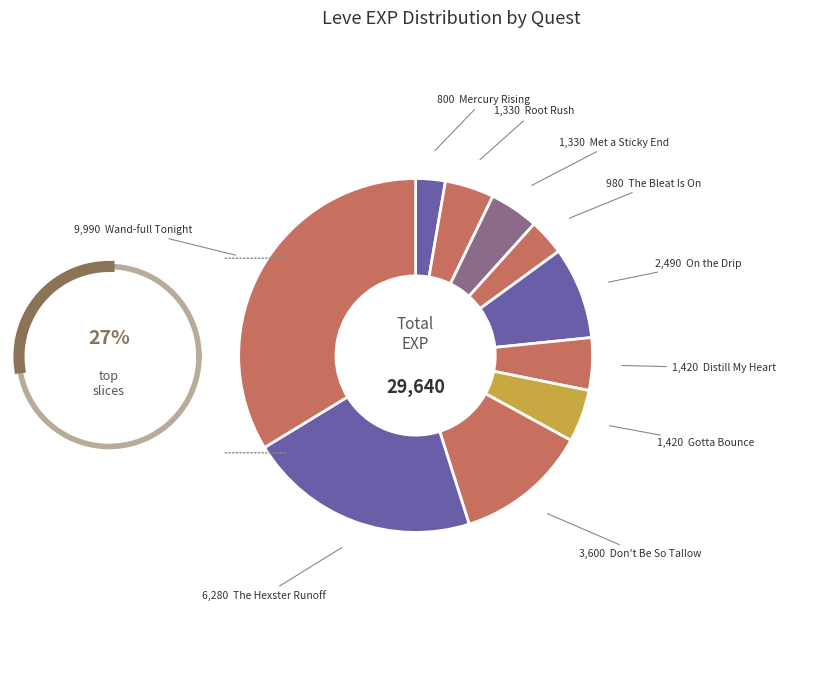

Do 1 and 1 together represent more than half of the pie?

Yes